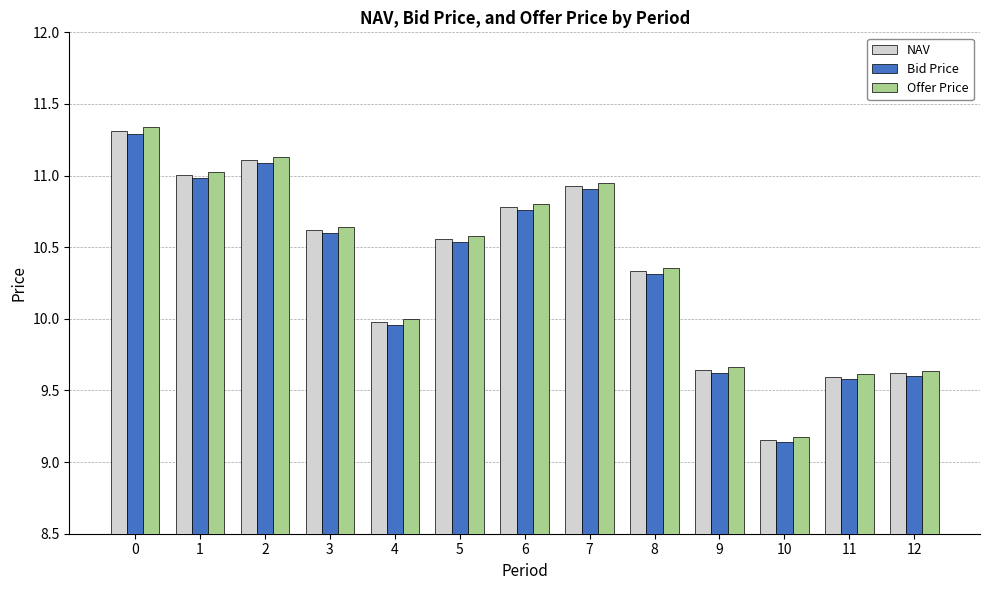

The NAV series shows 9.6 at 9. True or false?

True